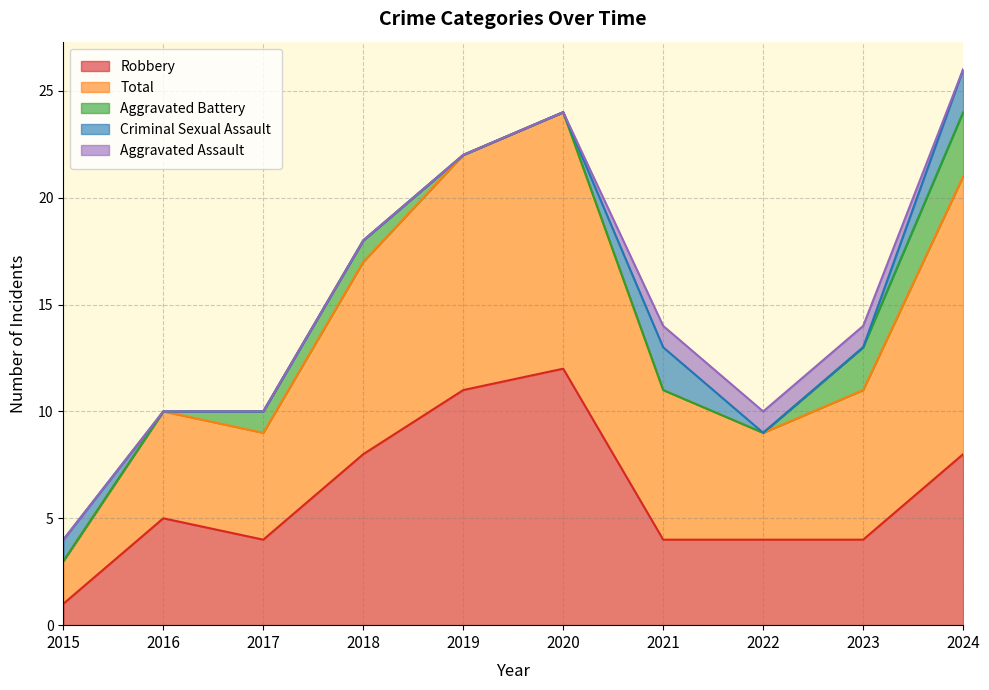

Reading left to right, list all the values displayed in this chart.

Robbery: 1	5	4	8	11	12	4	4	4	8
Total: 2	5	5	9	11	12	7	5	7	13
Aggravated Battery: 0	0	1	1	0	0	0	0	2	3
Criminal Sexual Assault: 1	0	0	0	0	0	2	0	0	2
Aggravated Assault: 0	0	0	0	0	0	1	1	1	0